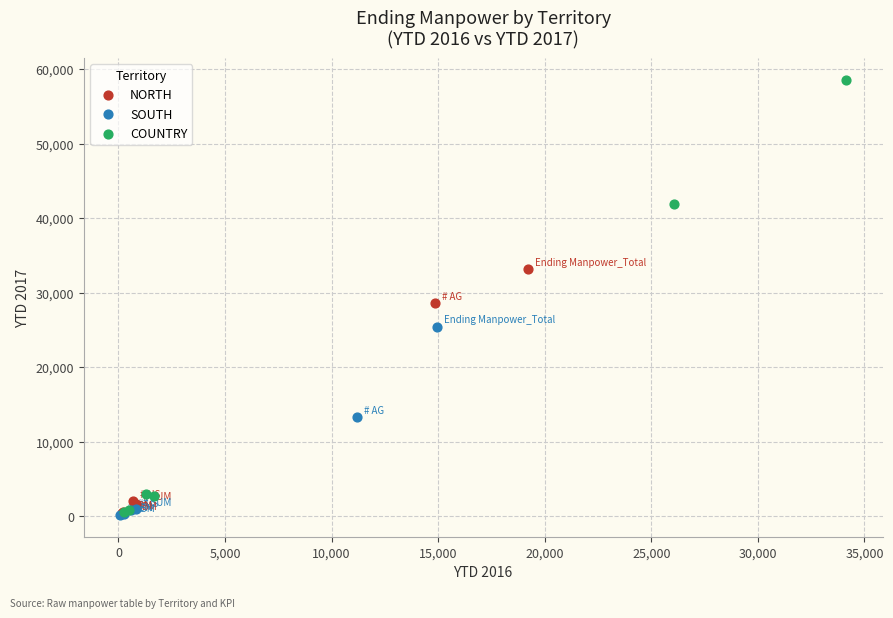

Which series reaches the maximum Y coordinate?

COUNTRY